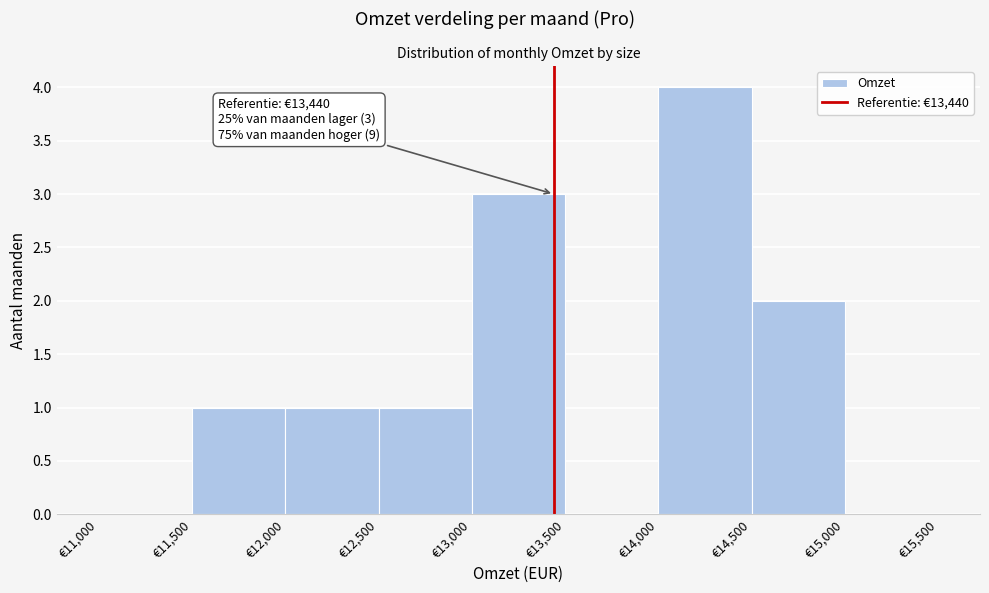

Which range on the x-axis has the tallest bar?

14000 to 14500